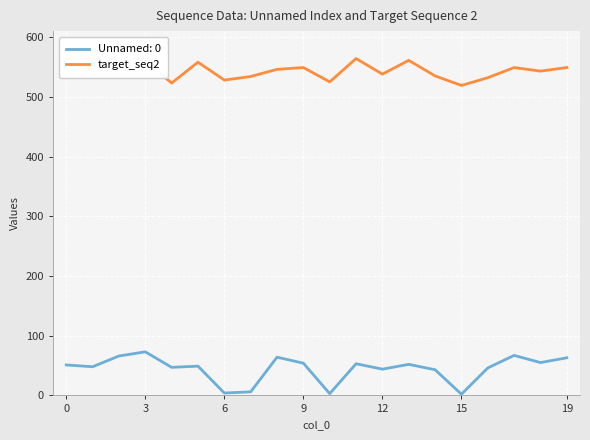

List the series in order of their overall mean, lowest first.

Unnamed: 0, target_seq2